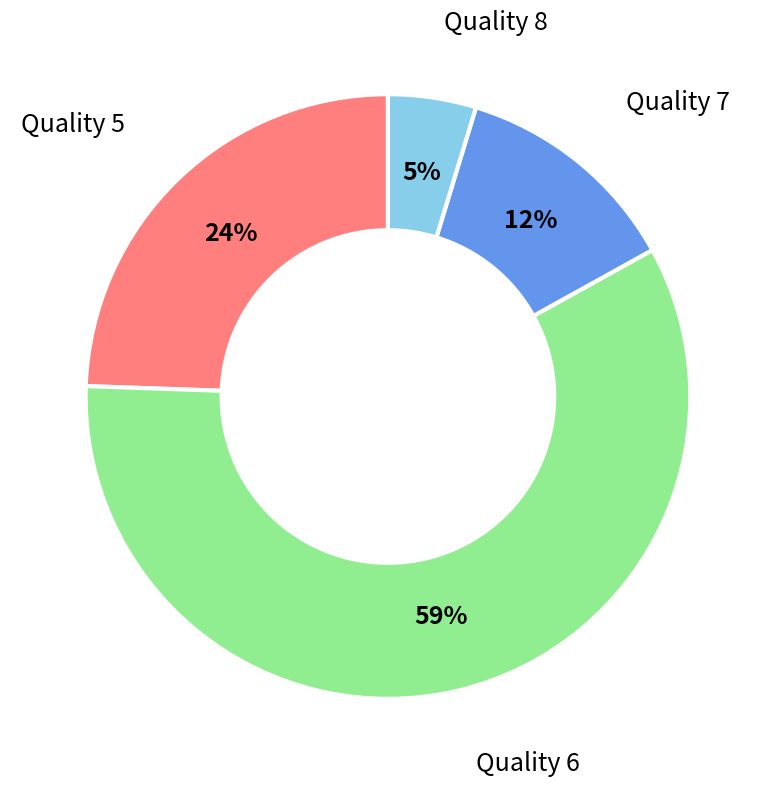

Combined, do Quality 5 and Quality 8 account for over 50%?

No